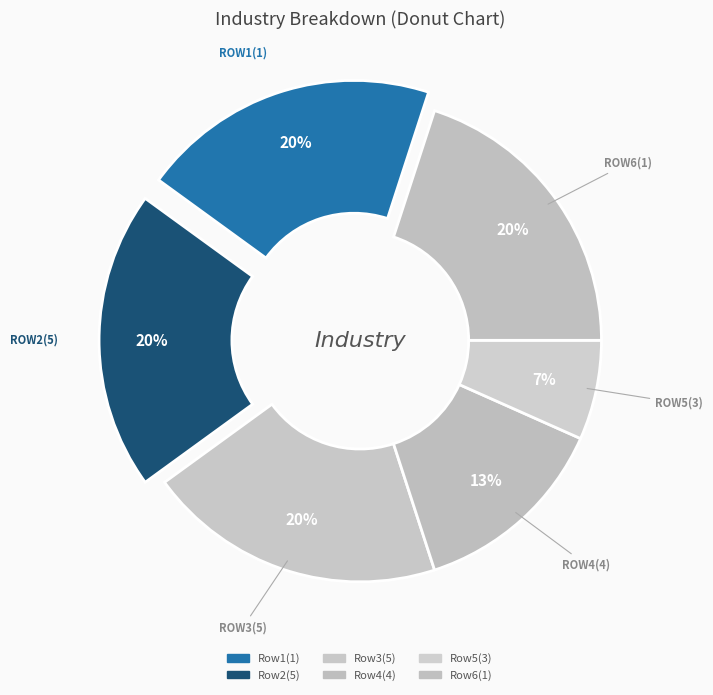

How many slices are in this pie chart?

6